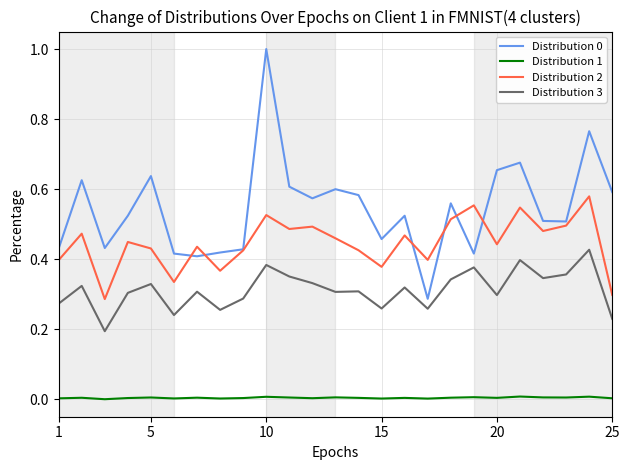

True or false: Distribution 1 and Distribution 2 cross at least once.

False